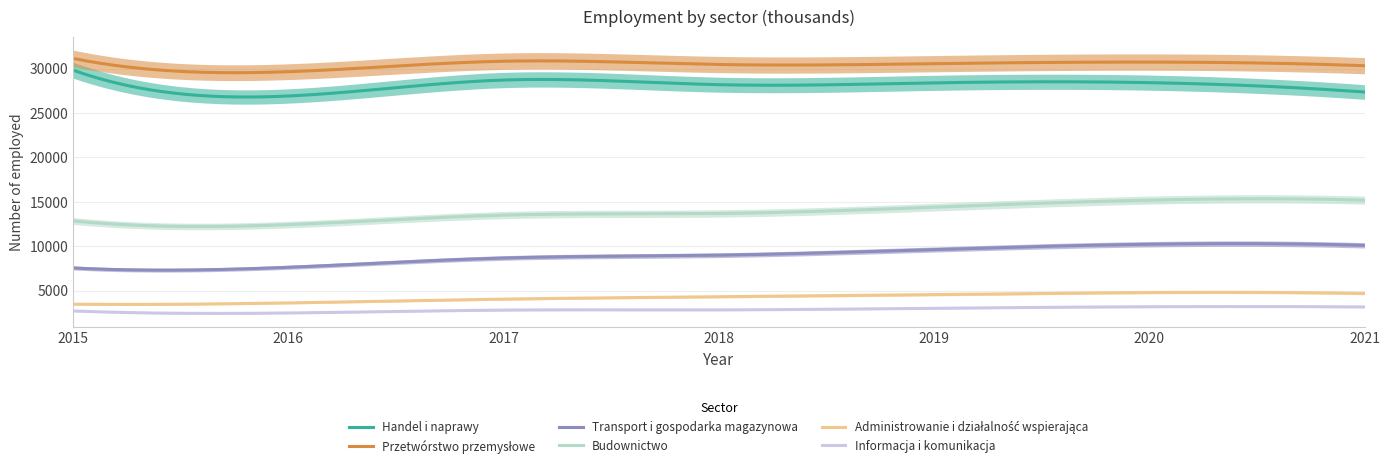

At which category is the sum across all series the highest?

2020